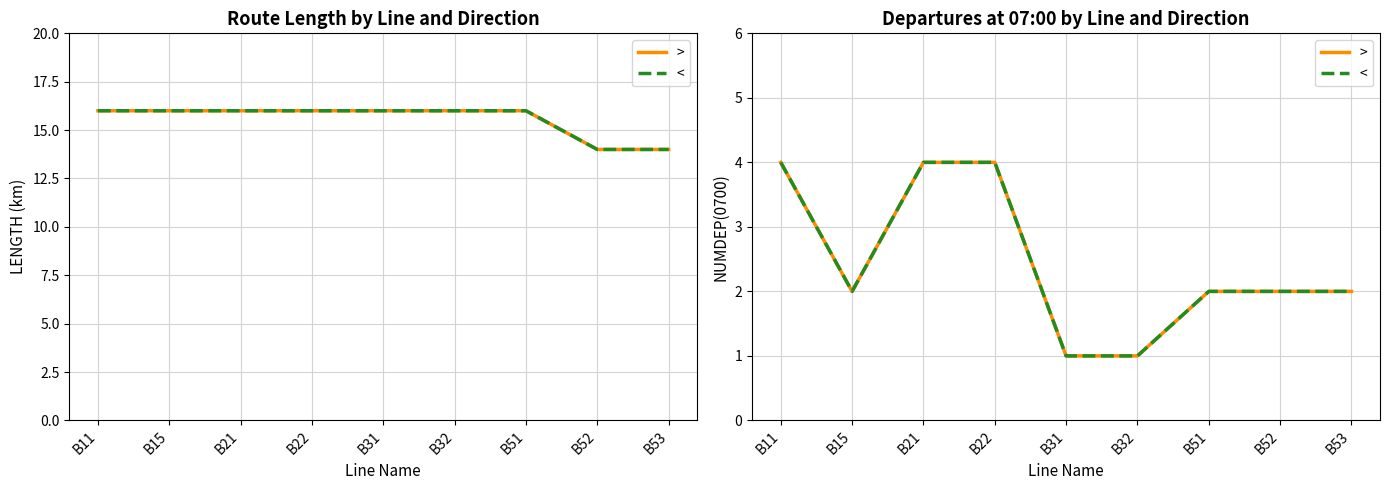

What is the value of the > point at the 3rd from the left?

4